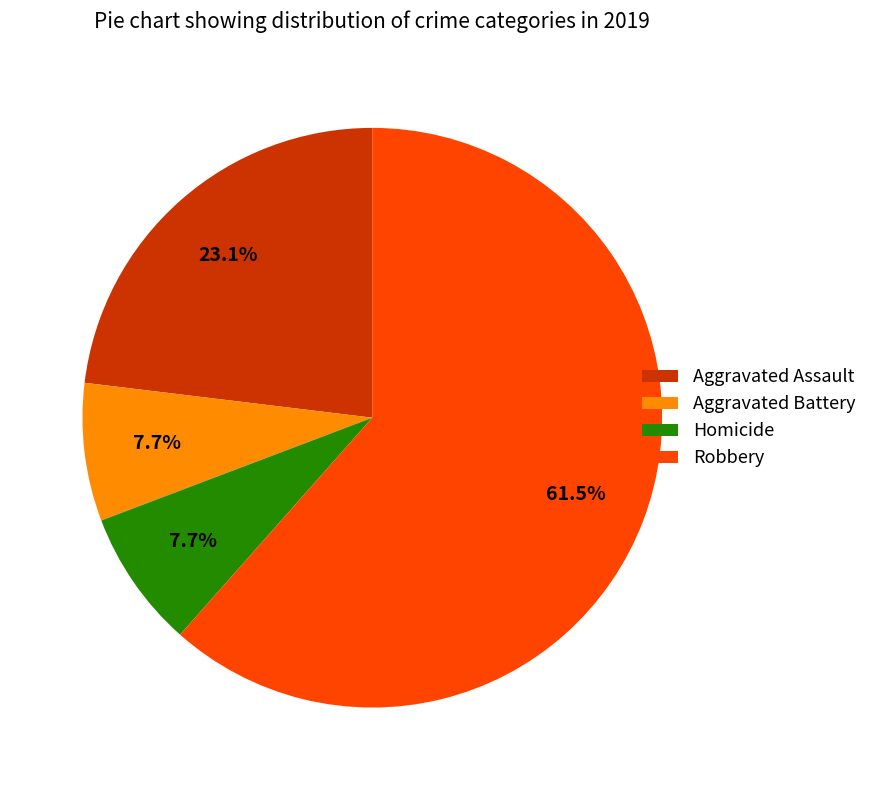

Which category has the biggest portion of the pie?

Robbery